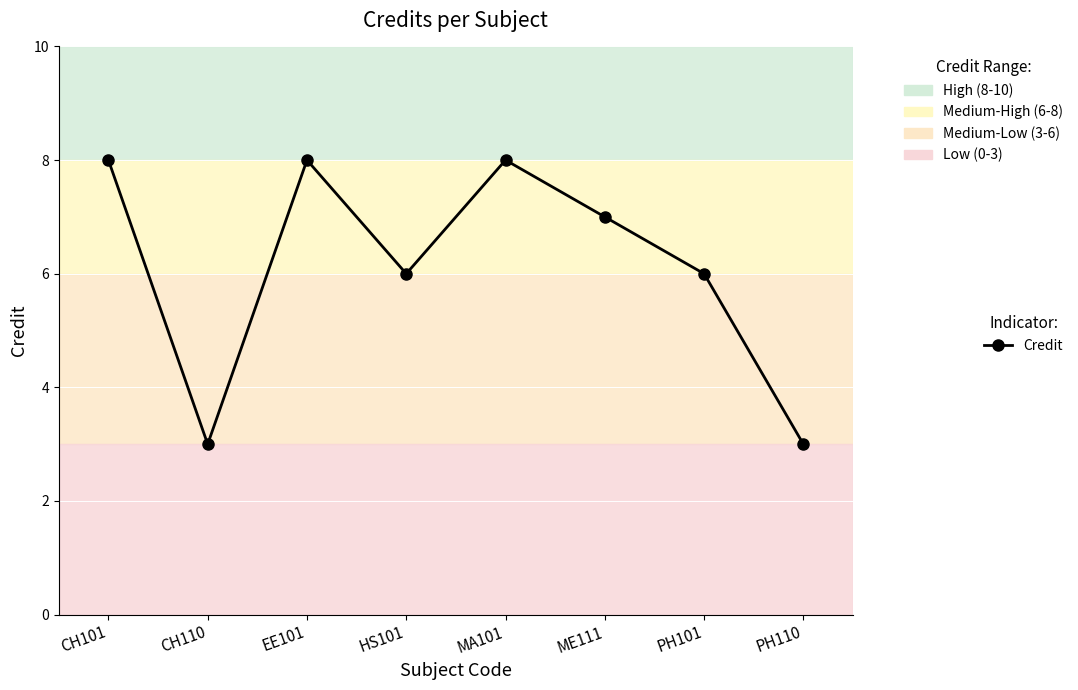

True or false: the data shows 8 at CH101.

True